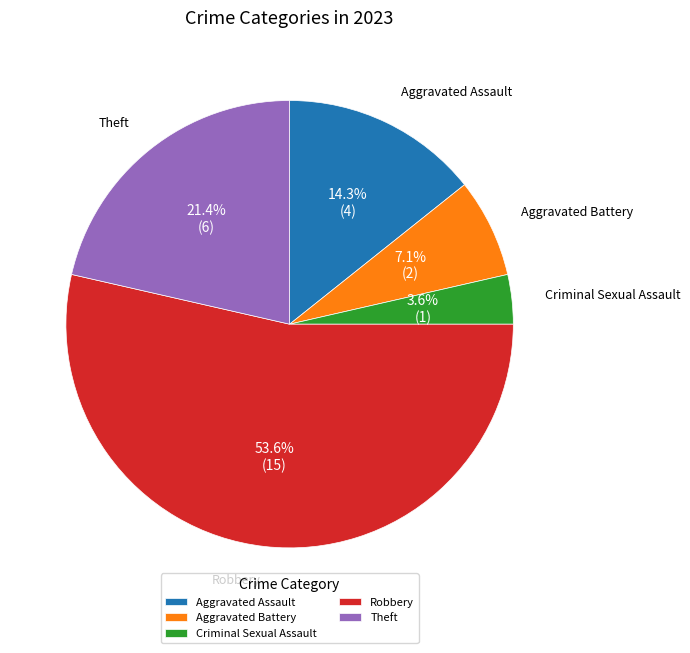

The Aggravated Assault slice represents 14% of the pie. True or false?

True